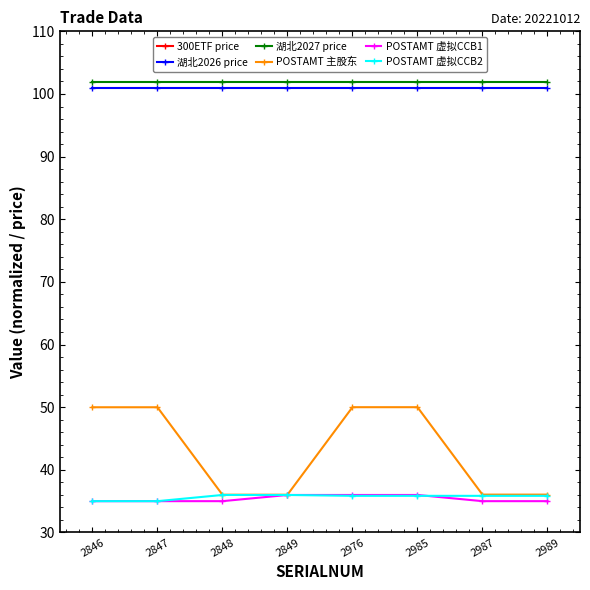

Count the number of data series in this chart.

6